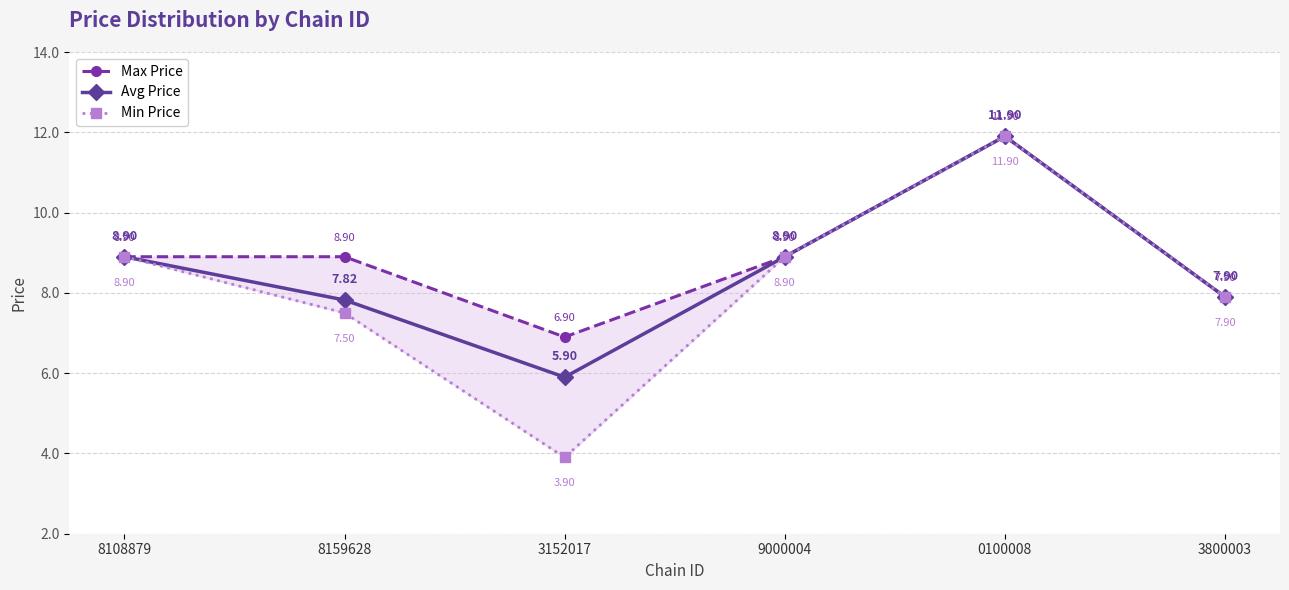

How many interior local valleys does the Min Price series have?

1